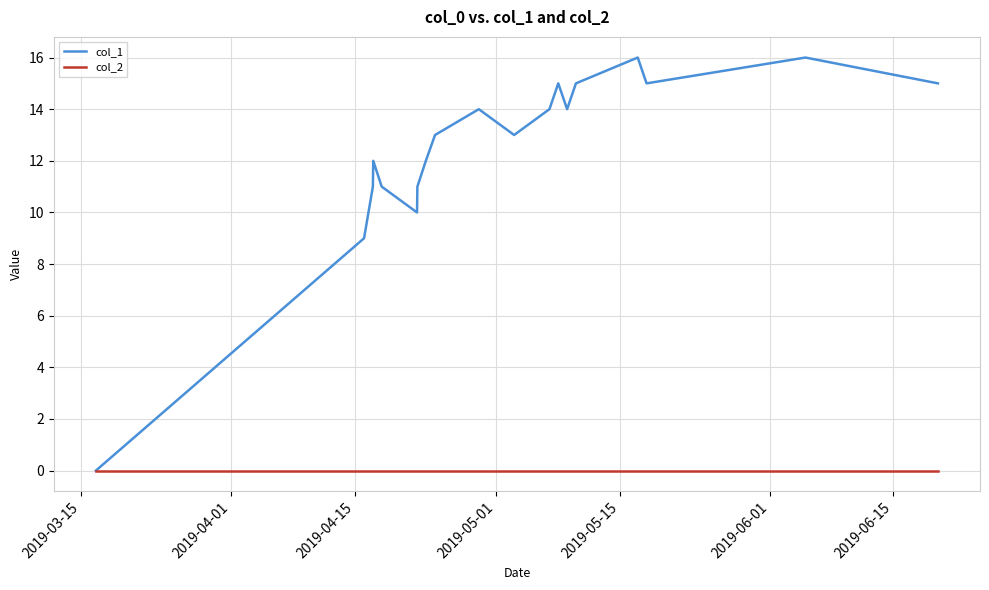

Rank the series by their average value, from lowest to highest.

col_2, col_1